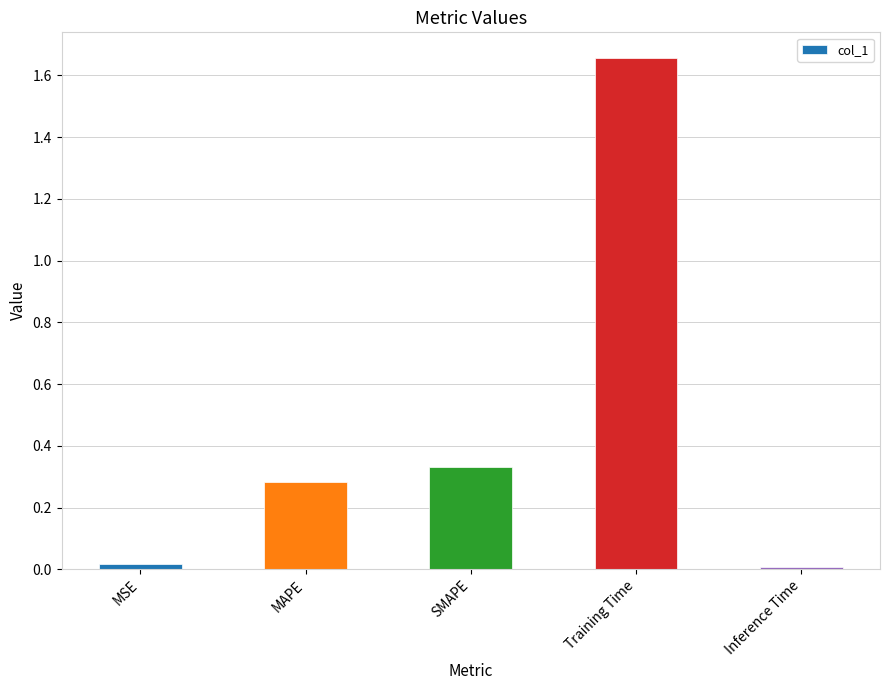

What is the difference between the maximum and minimum values?

1.6